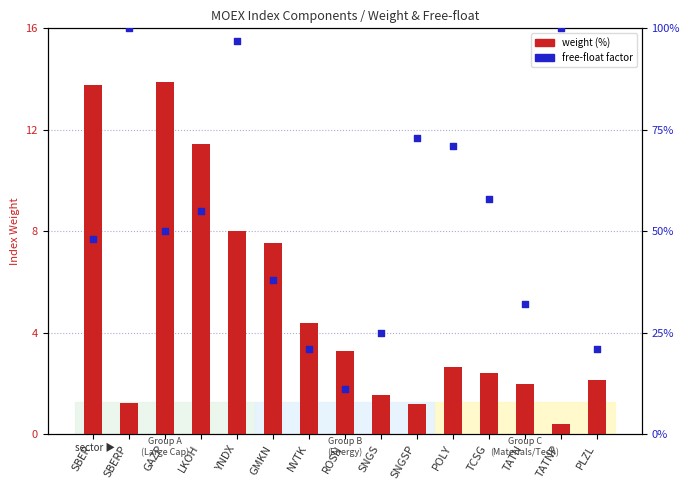

Is the value of free-float factor at GMKN greater than the value of weight at TATN?

Yes